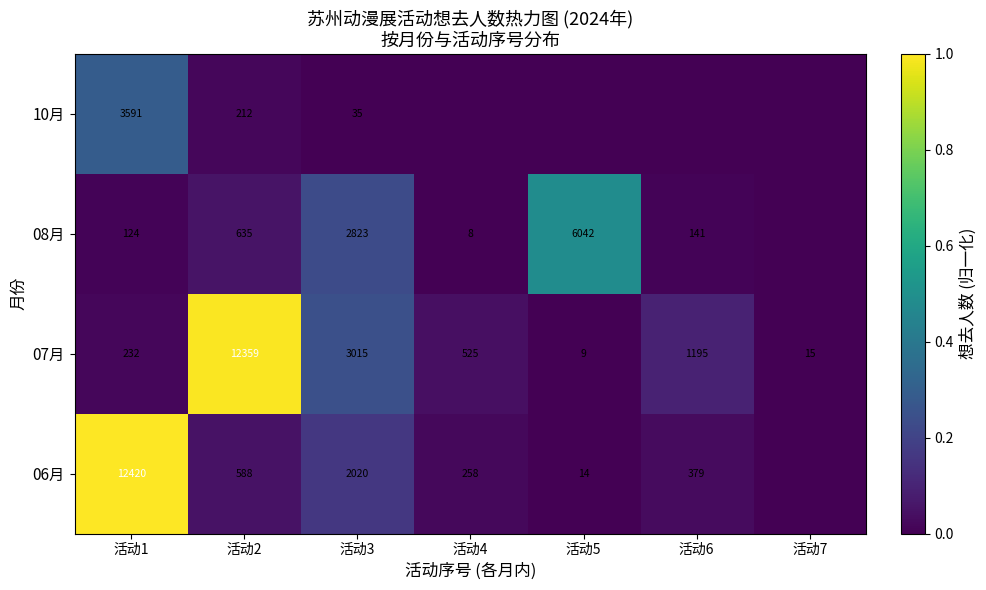

Between 活动2 and 活动4, which is larger?

活动2